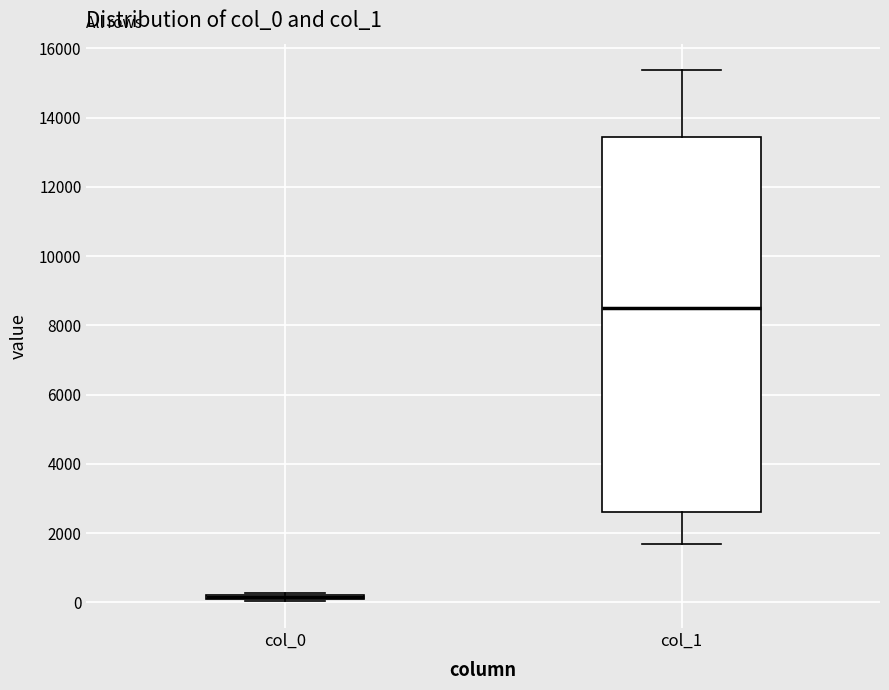

Comparing the boxes themselves (not the whiskers), which one is the tallest?

col_1